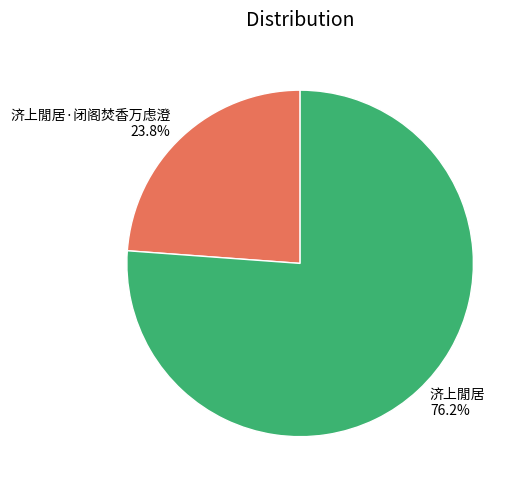

To the nearest percent, what percentage of the pie is 济上閒居·闭阁焚香万虑澄?

24%